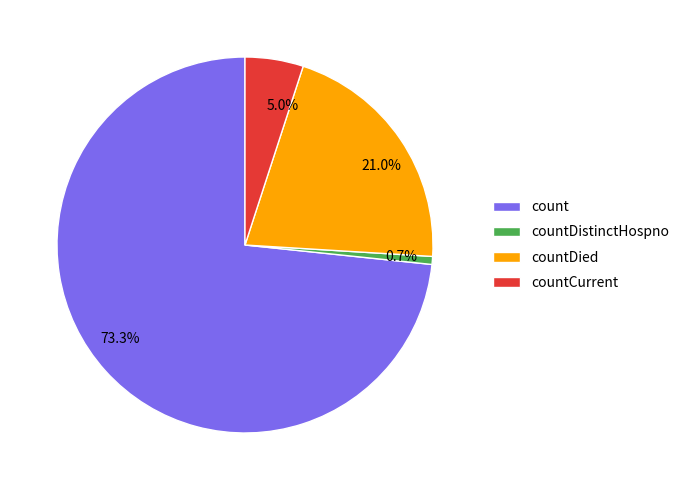

Between 5.0% and 0.7%, which is larger?

5.0%